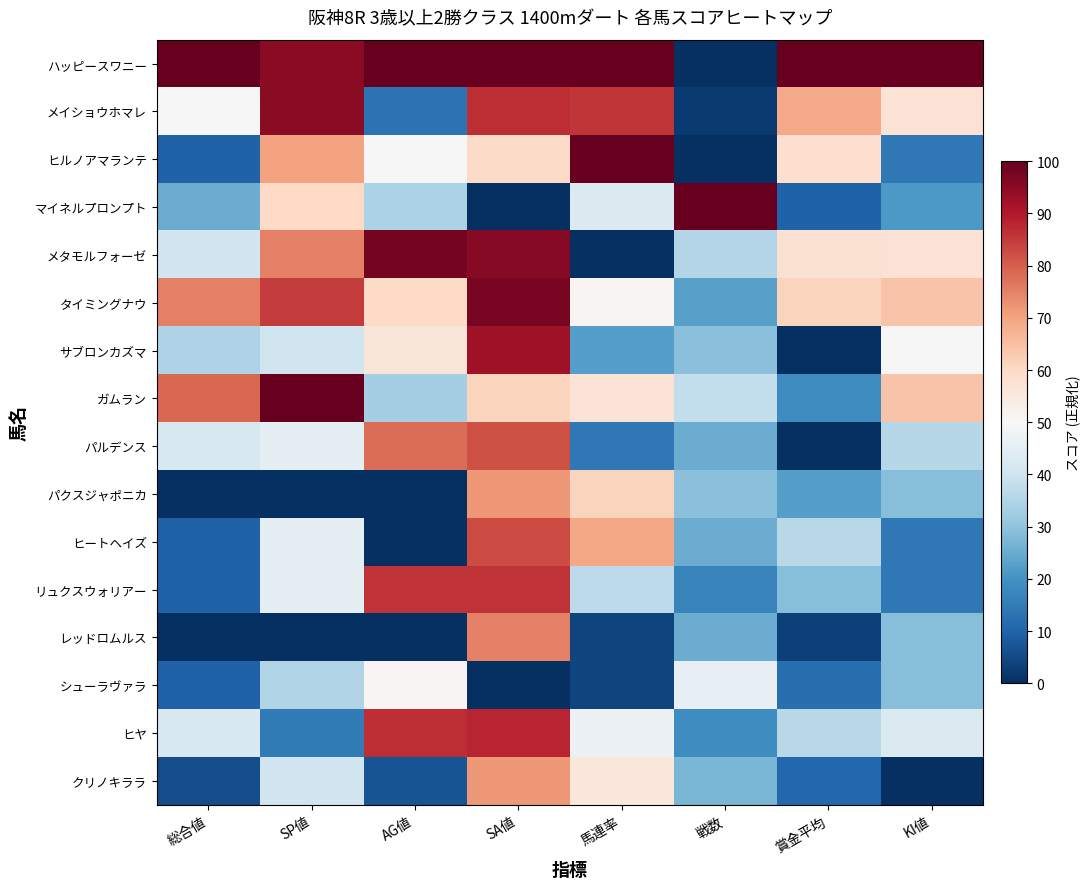

Reading left to right, what are all the values shown in this chart?

ハッピースワニー: 総合値=100.0	SP値=95.0	AG値=100.0	SA値=100.0	馬連率=100.0	戦数=0.0	賞金平均=100.0	KI値=100.0
メイショウホマレ: 総合値=50.0	SP値=95.0	AG値=13.0	SA値=87.1	馬連率=85.7	戦数=2.1	賞金平均=68.9	KI値=57.1
ヒルノアマランテ: 総合値=9.6	SP値=70.0	AG値=50.0	SA値=59.5	馬連率=100.0	戦数=0.0	賞金平均=58.5	KI値=14.3
マイネルプロンプト: 総合値=25.0	SP値=60.0	AG値=34.0	SA値=0.0	馬連率=42.9	戦数=100.0	賞金平均=9.4	KI値=21.4
メタモルフォーゼ: 総合値=40.4	SP値=75.0	AG値=98.0	SA値=95.7	馬連率=0.0	戦数=35.4	賞金平均=57.5	KI値=57.1
タイミングナウ: 総合値=75.0	SP値=85.0	AG値=60.0	SA値=97.4	馬連率=51.0	戦数=22.9	賞金平均=61.3	KI値=64.3
サブロンカズマ: 総合値=34.6	SP値=40.0	AG値=56.0	SA値=92.2	馬連率=22.4	戦数=29.2	賞金平均=0.0	KI値=50.0
ガムラン: 総合値=78.8	SP値=100.0	AG値=33.0	SA値=61.2	馬連率=57.1	戦数=37.5	賞金平均=18.6	KI値=64.3
パルデンス: 総合値=42.3	SP値=45.0	AG値=78.0	SA値=81.9	馬連率=14.3	戦数=25.0	賞金平均=0.0	KI値=35.7
パクスジャポニカ: 総合値=0.0	SP値=0.0	AG値=0.0	SA値=71.6	馬連率=61.2	戦数=29.2	賞金平均=22.4	KI値=28.6
ヒートヘイズ: 総合値=9.6	SP値=45.0	AG値=0.0	SA値=82.8	馬連率=69.4	戦数=25.0	賞金平均=36.3	KI値=14.3
リュクスウォリアー: 総合値=9.6	SP値=45.0	AG値=86.0	SA値=86.2	馬連率=36.7	戦数=16.7	賞金平均=28.8	KI値=14.3
レッドロムルス: 総合値=0.0	SP値=0.0	AG値=0.0	SA値=75.0	馬連率=4.1	戦数=25.0	賞金平均=3.3	KI値=28.6
シューラヴァラ: 総合値=9.6	SP値=35.0	AG値=51.0	SA値=0.0	馬連率=4.1	戦数=45.8	賞金平均=12.3	KI値=28.6
ヒヤ: 総合値=42.3	SP値=15.0	AG値=87.0	SA値=87.9	馬連率=46.9	戦数=18.8	賞金平均=36.3	KI値=42.9
クリノキララ: 総合値=5.8	SP値=40.0	AG値=7.0	SA値=71.6	馬連率=55.1	戦数=27.1	賞金平均=10.8	KI値=0.0